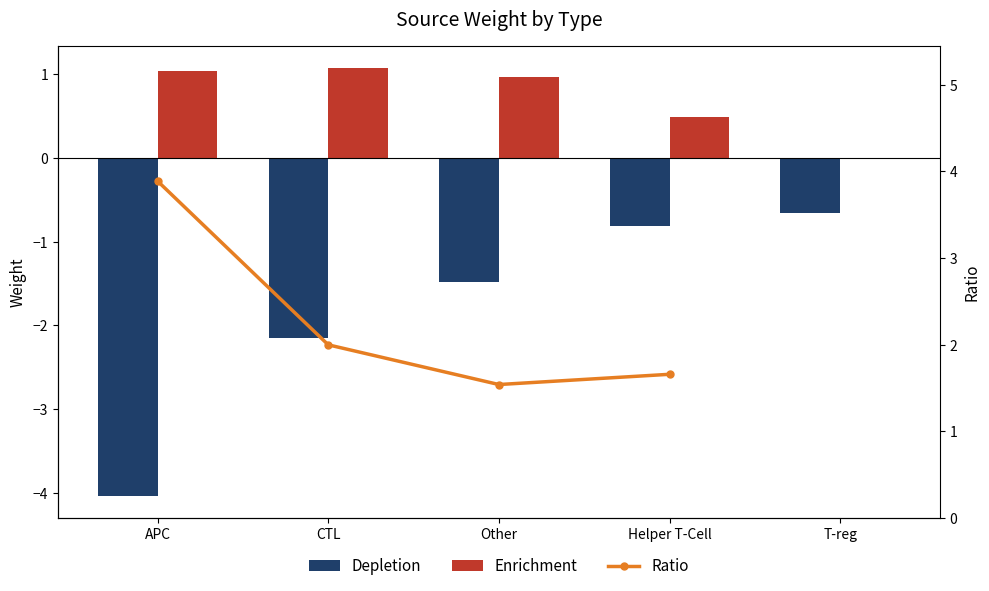

What is the total value across all series at Helper T-Cell?

1.3